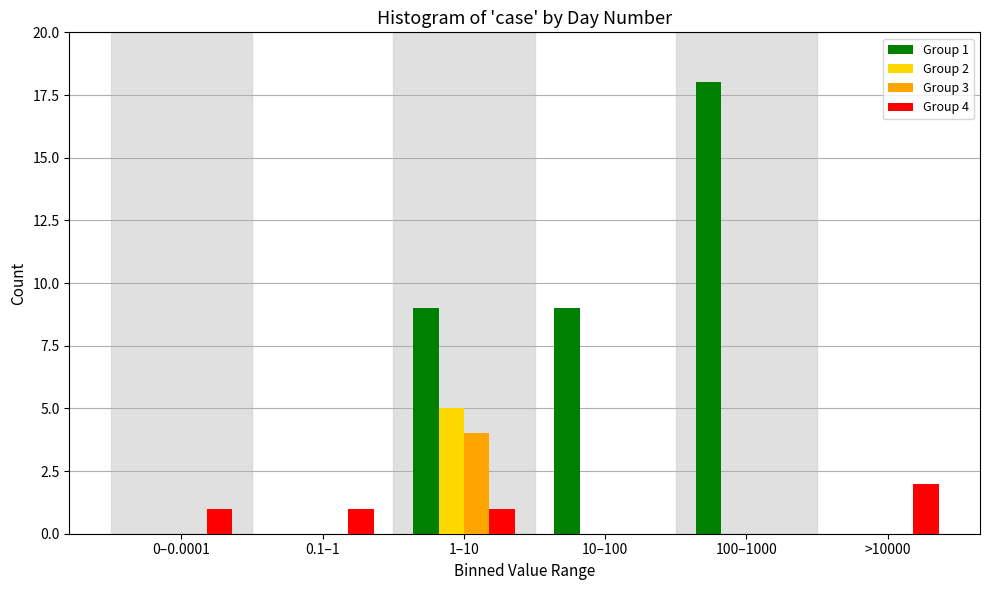

Reading right to left, transcribe all the data shown in this chart.

Group 1: >10000=0	100–1000=18	10–100=9	1–10=9	0.1–1=0	0–0.0001=0
Group 2: >10000=0	100–1000=0	10–100=0	1–10=5	0.1–1=0	0–0.0001=0
Group 3: >10000=0	100–1000=0	10–100=0	1–10=4	0.1–1=0	0–0.0001=0
Group 4: >10000=2	100–1000=0	10–100=0	1–10=1	0.1–1=1	0–0.0001=1